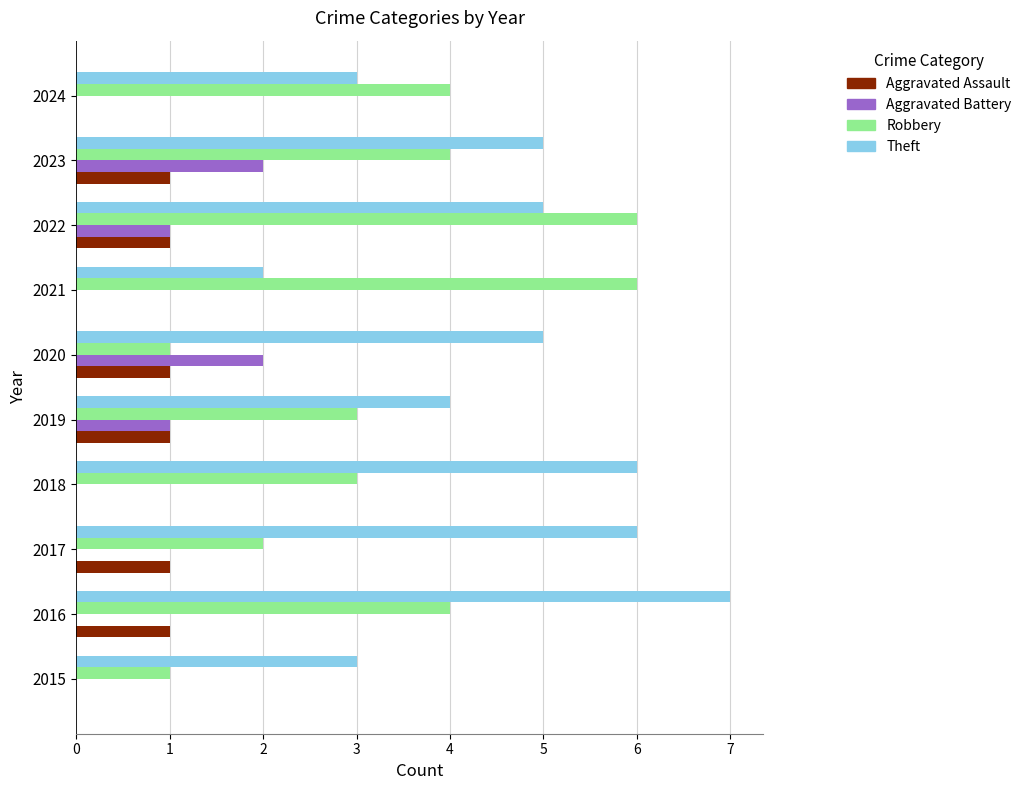

Which series has the largest total across all categories?

Theft